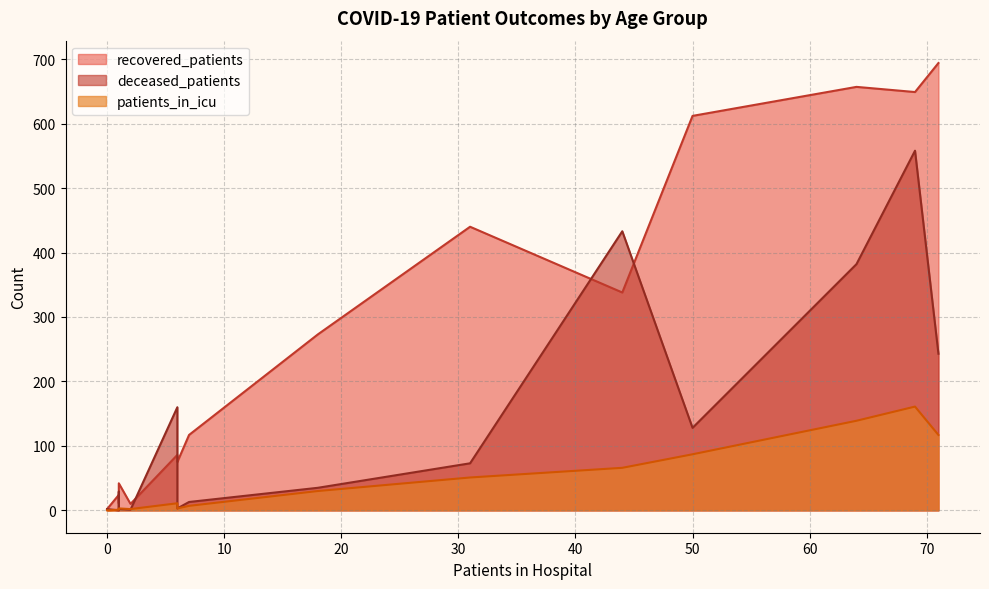

Is the value of recovered_patients at 65 - 69 greater than the value of patients_in_icu at 60 - 64?

Yes